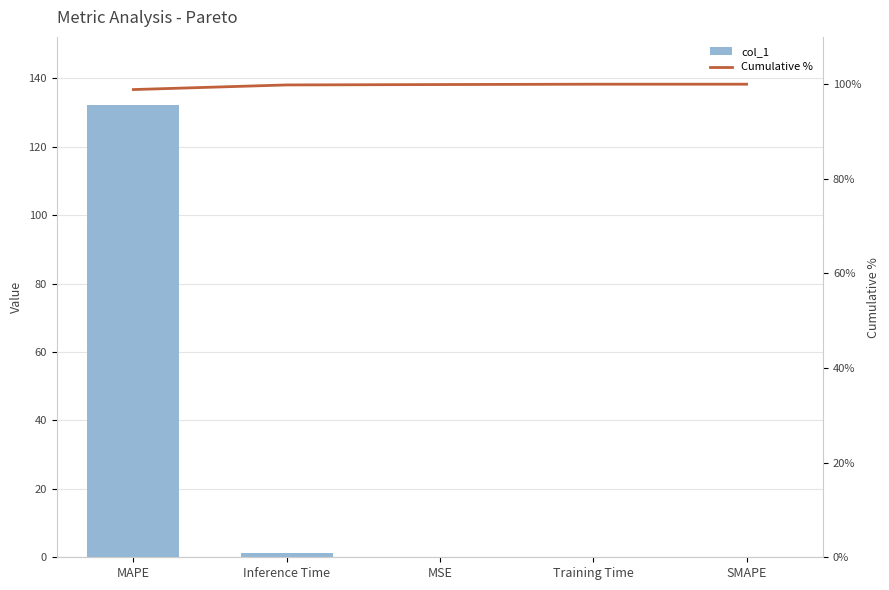

Rank the series at MAPE from highest to lowest value.

col_1, Cumulative %